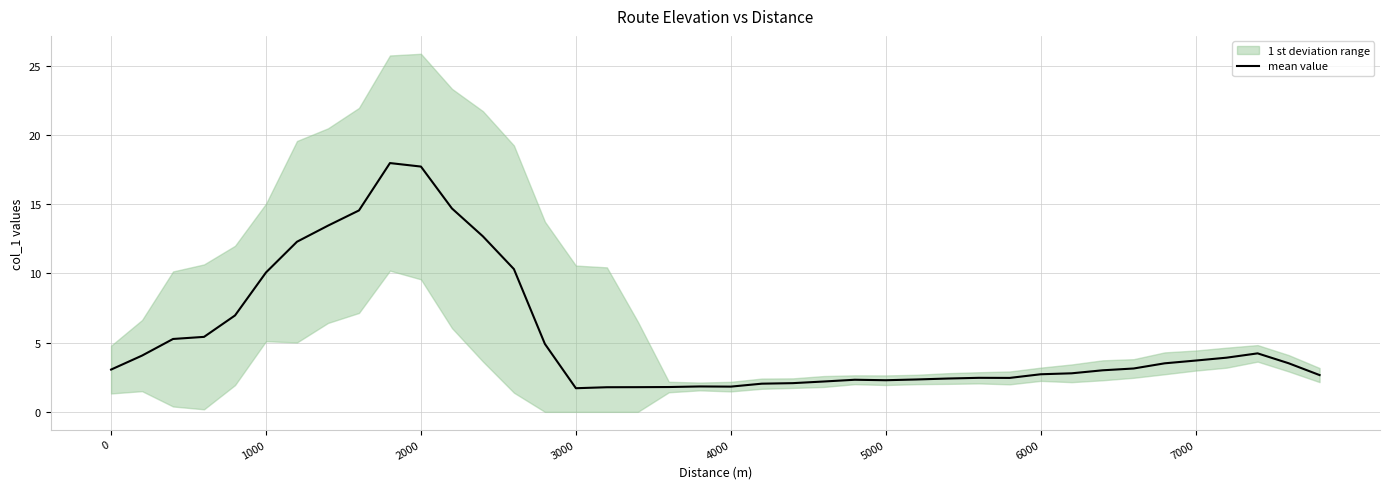

What is the maximum value for mean value?

18.0